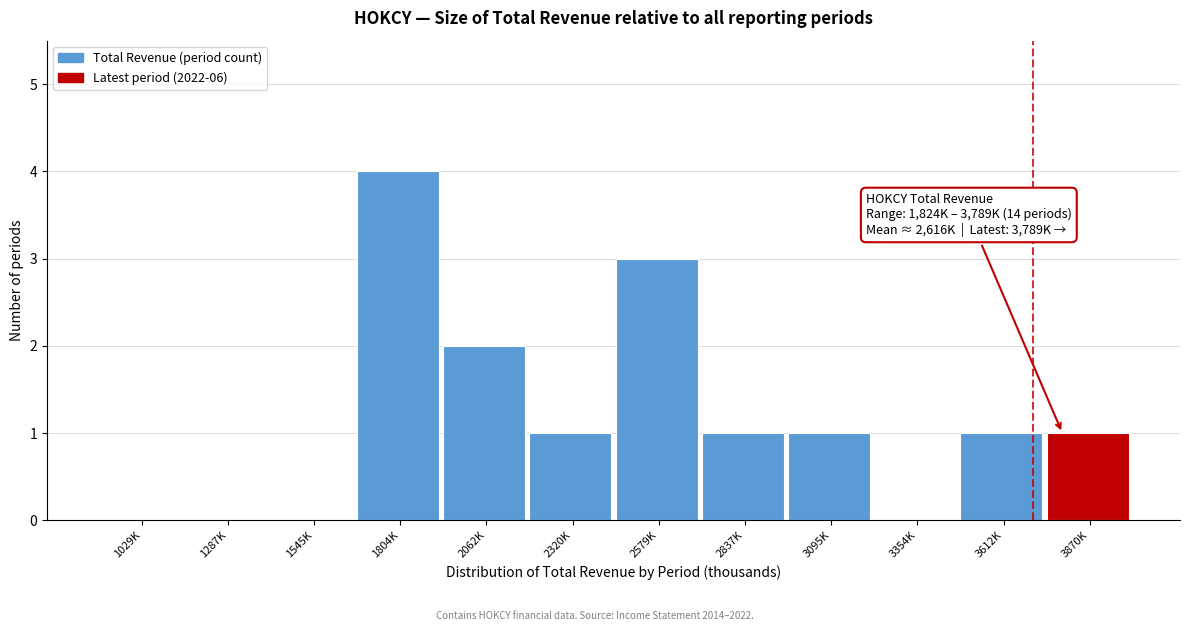

Reading left to right, transcribe all the data shown in this chart.

1029K=0	1287K=0	1545K=0	1804K=4	2062K=2	2320K=1	2579K=3	2837K=1	3095K=1	3354K=0	3612K=1	3870K=1